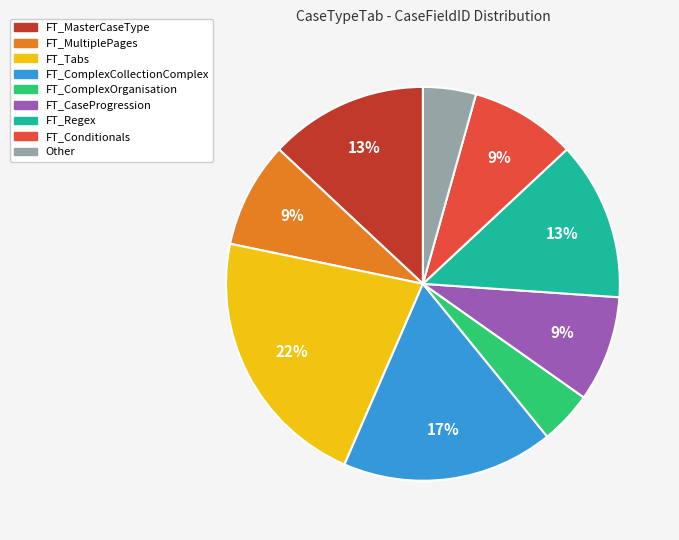

Does FT_Tabs account for over 50% of the chart?

No